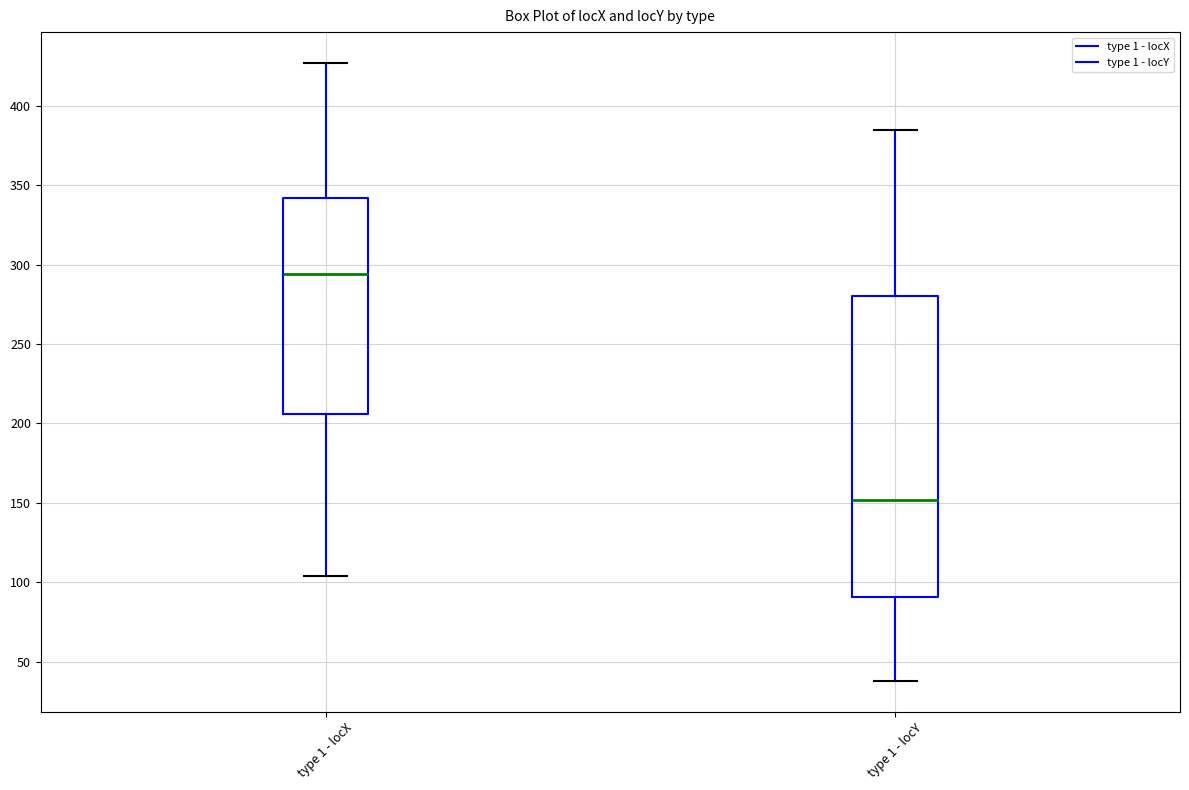

Where does the lower whisker of the box for type 1 - locY end on the y-axis? The values are not printed on the chart, so give them approximately, as read against the axis.

40